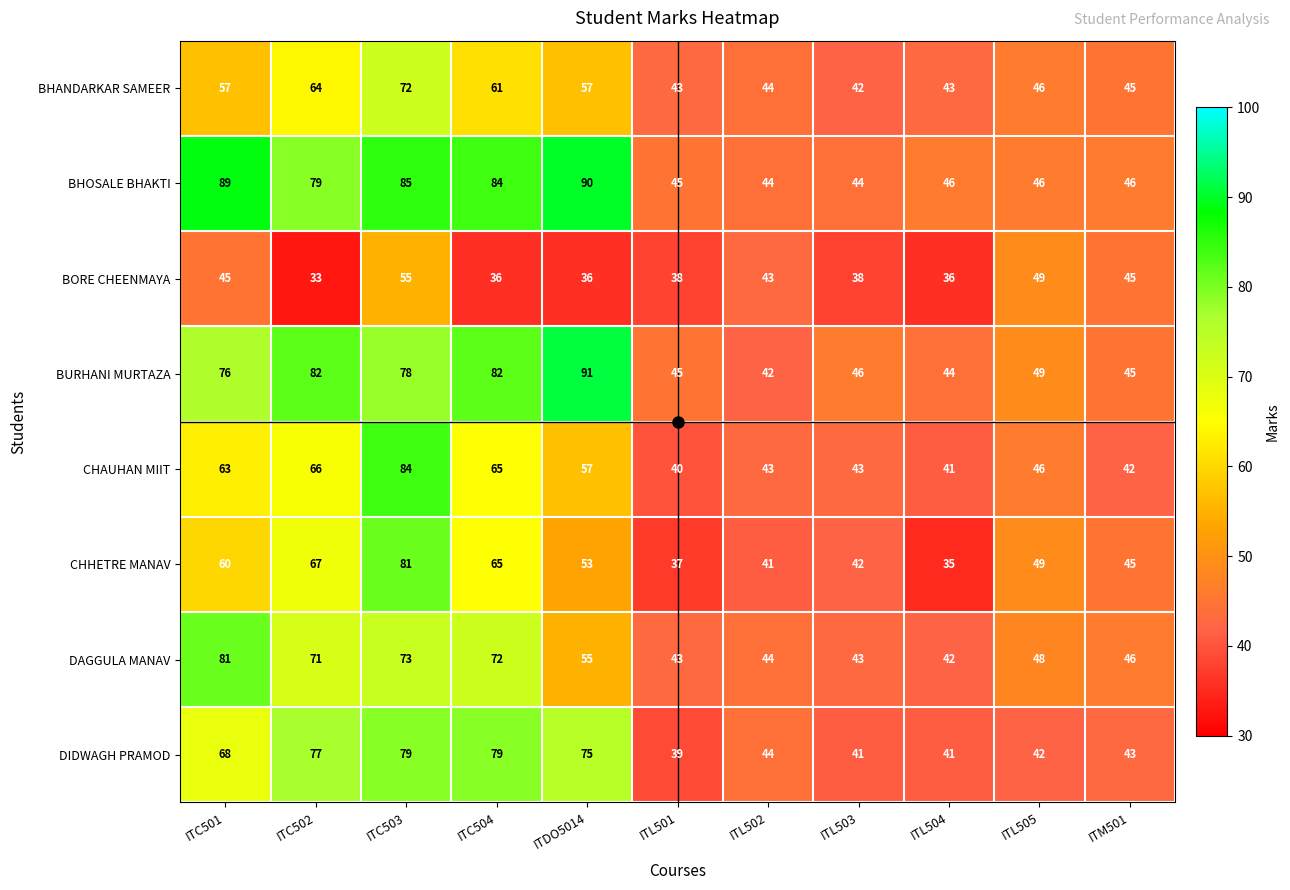

How many series are shown in this chart?

8